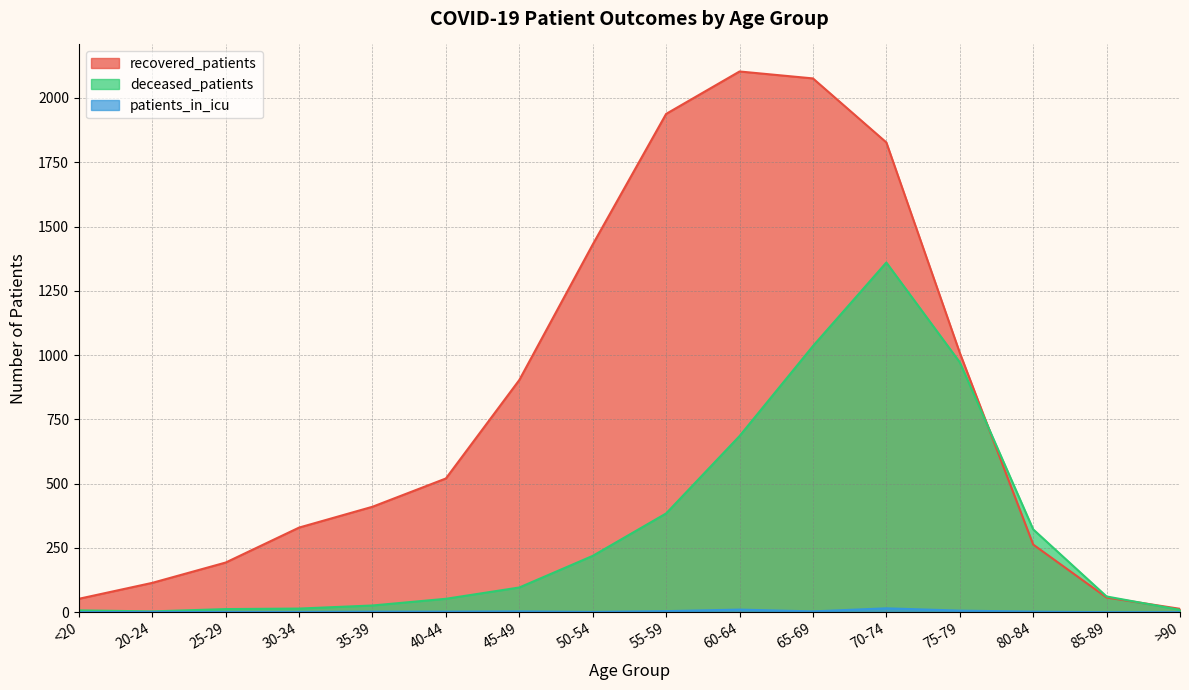

How many values in the patients_in_icu series are below 2?

7